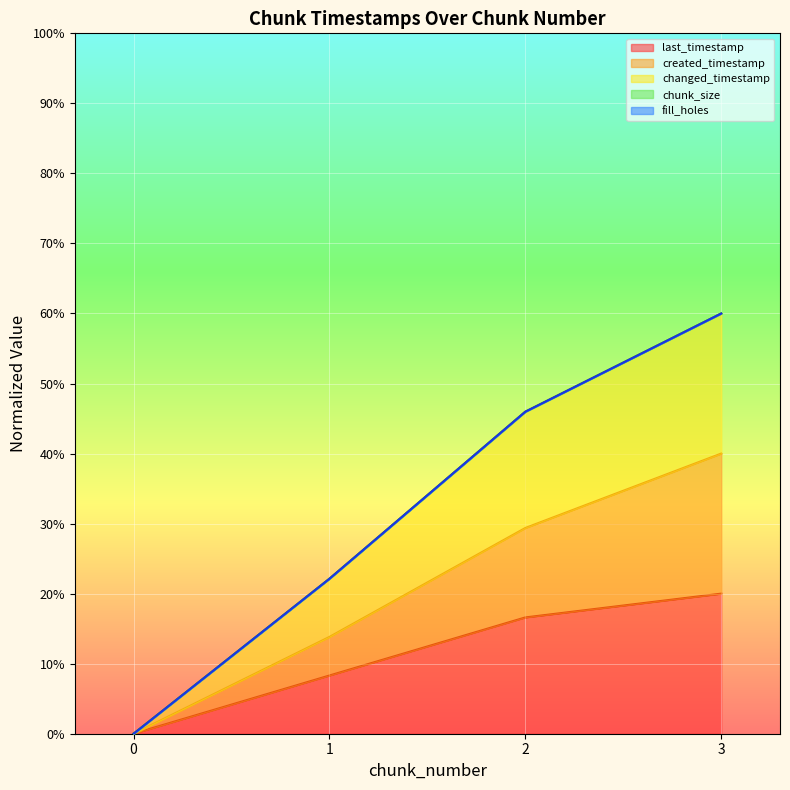

Does the chart display data point markers on the line(s)?

No